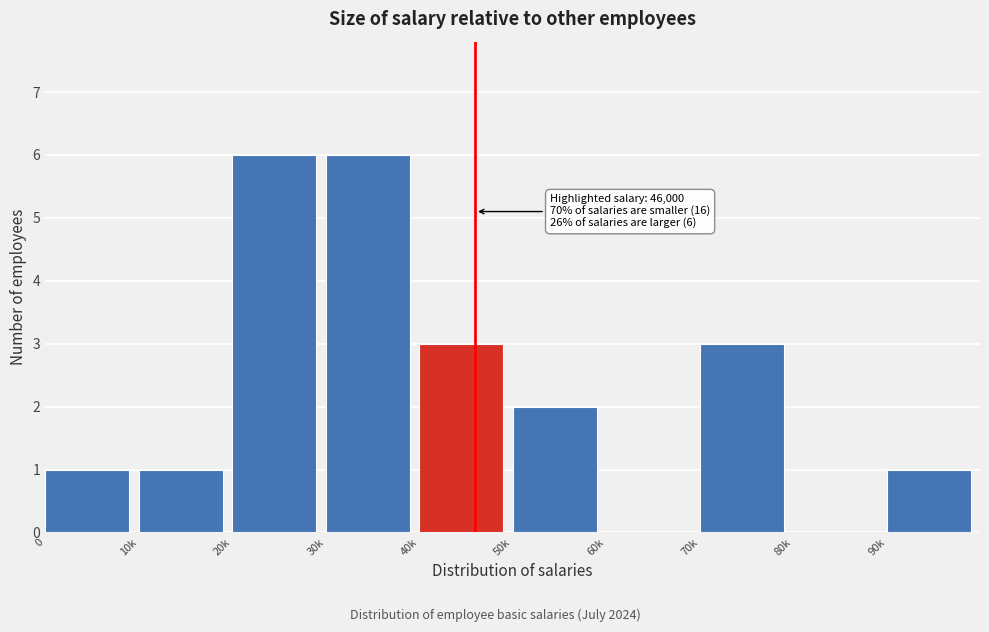

Reading left to right, transcribe all the data shown in this chart.

0=1	10k=1	20k=6	30k=6	40k=3	50k=2	60k=0	70k=3	80k=0	90k=1